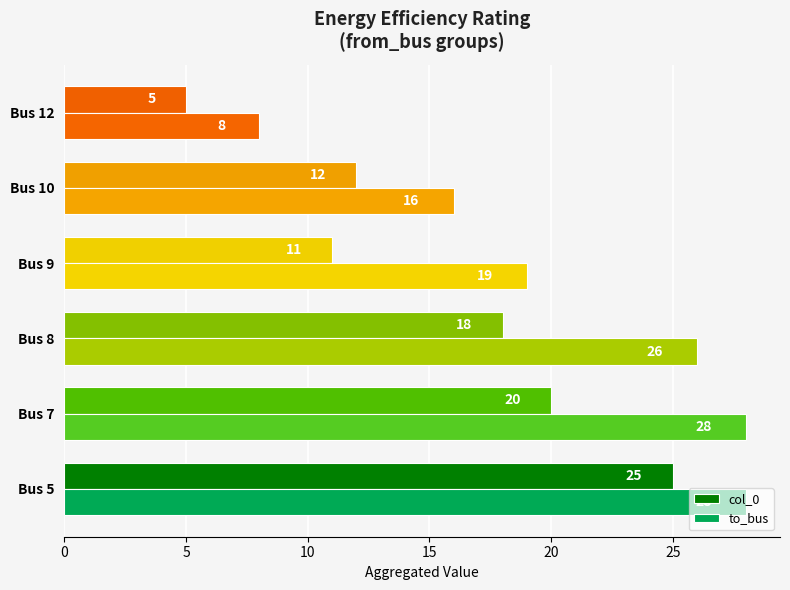

List the series in order of their overall mean, highest first.

to_bus, col_0